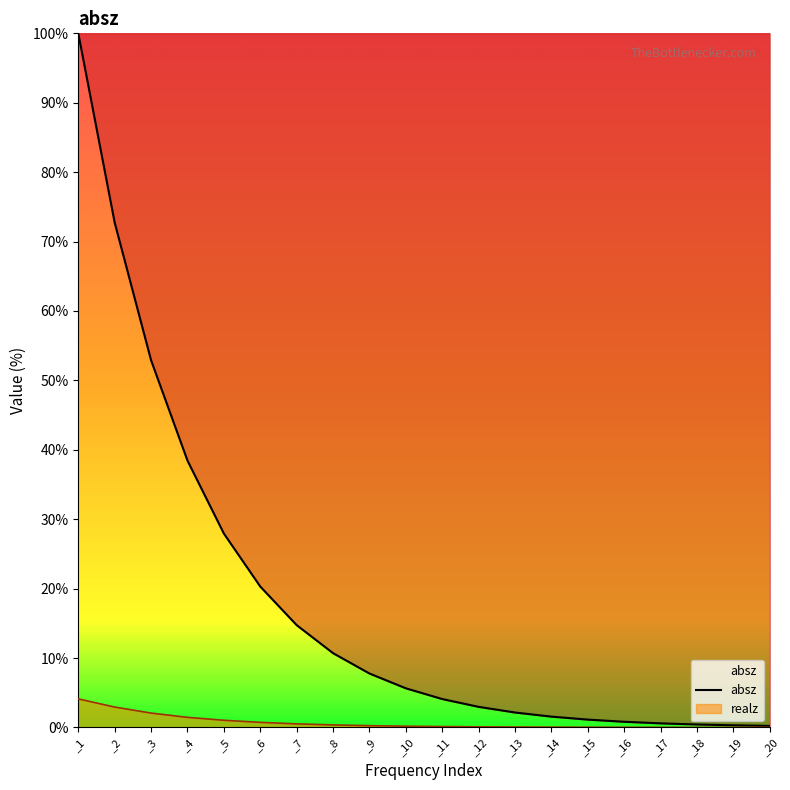

What is the value of the 3rd point from the left?

52.9